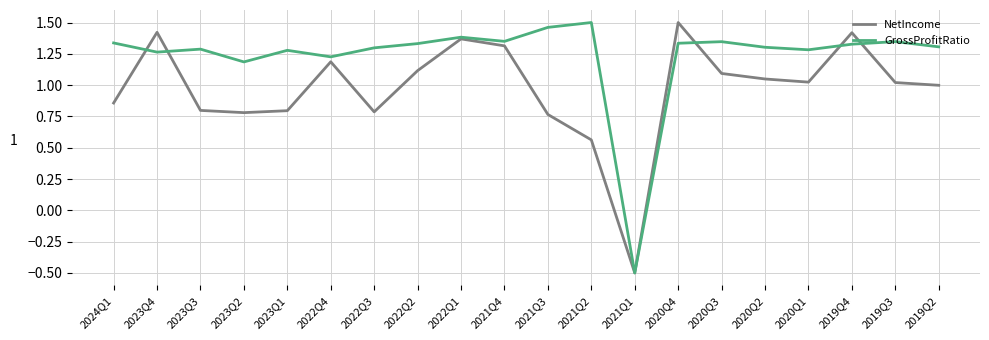

True or false: GrossProfitRatio has a value of 2.0 at 2019Q3.

False